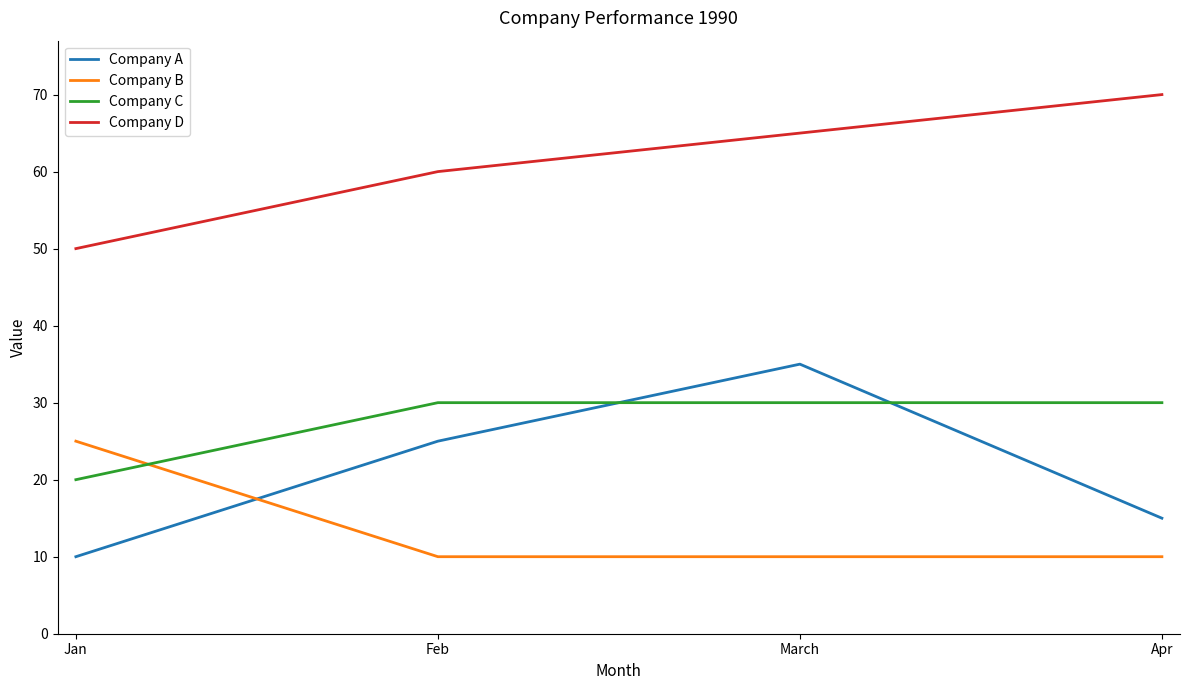

At which category does the chart reach its peak across all series?

Apr